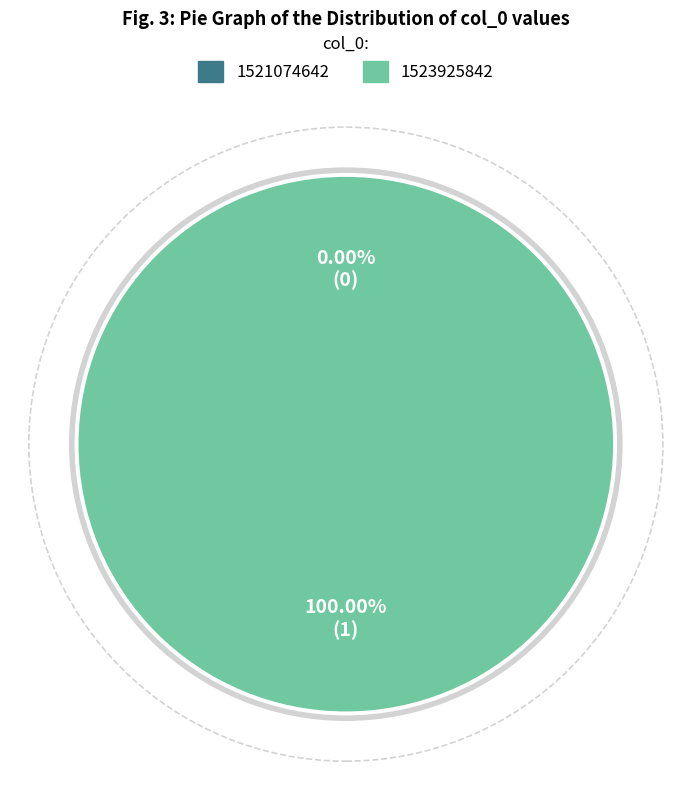

To the nearest percent, what percentage of the pie is 1523925842?

100%